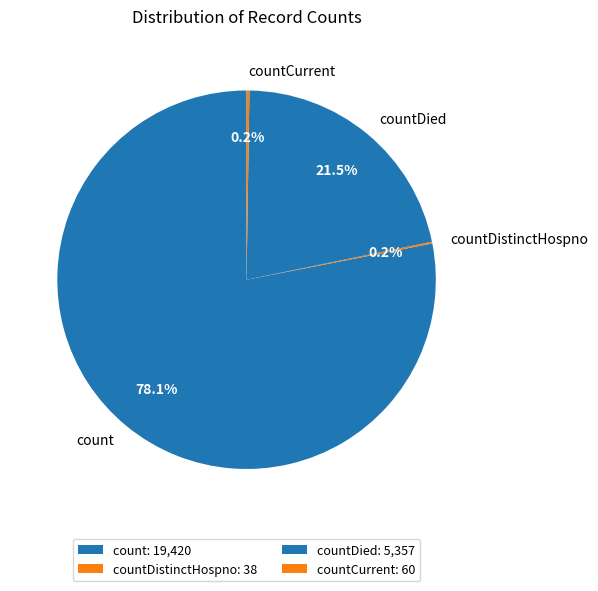

Is the sum of count and countDied greater than half?

Yes